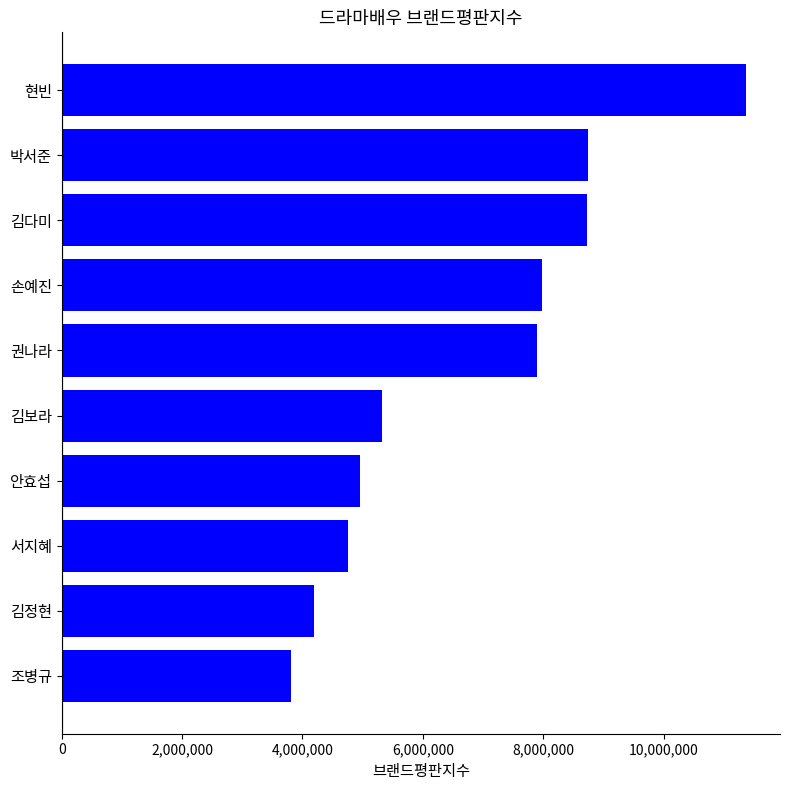

What is the minimum value shown in the chart?

3816910